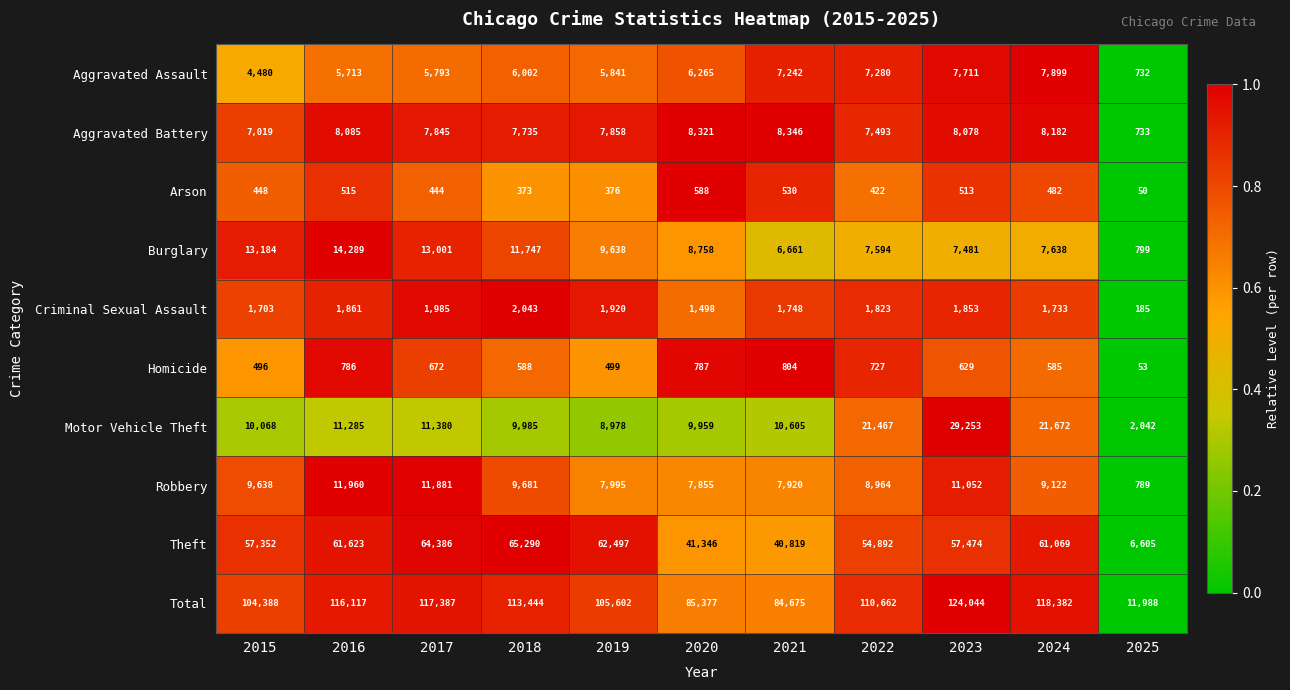

True or false: Aggravated Assault has a value of 5841 at 2019.

True